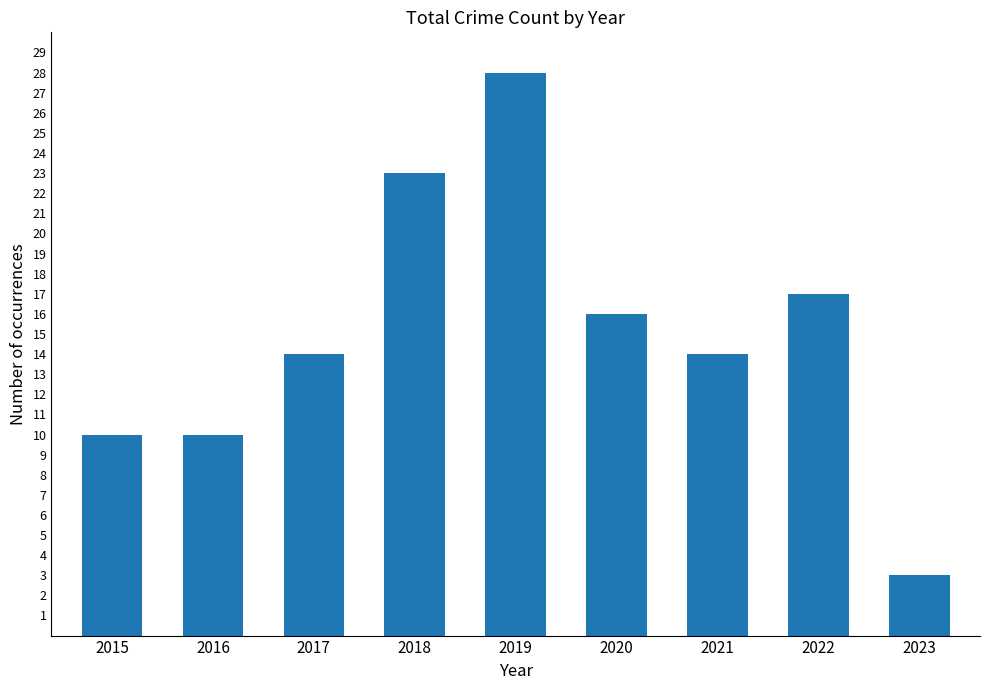

Approximately how many times larger is the value at 2018 compared to 2019?

0.8